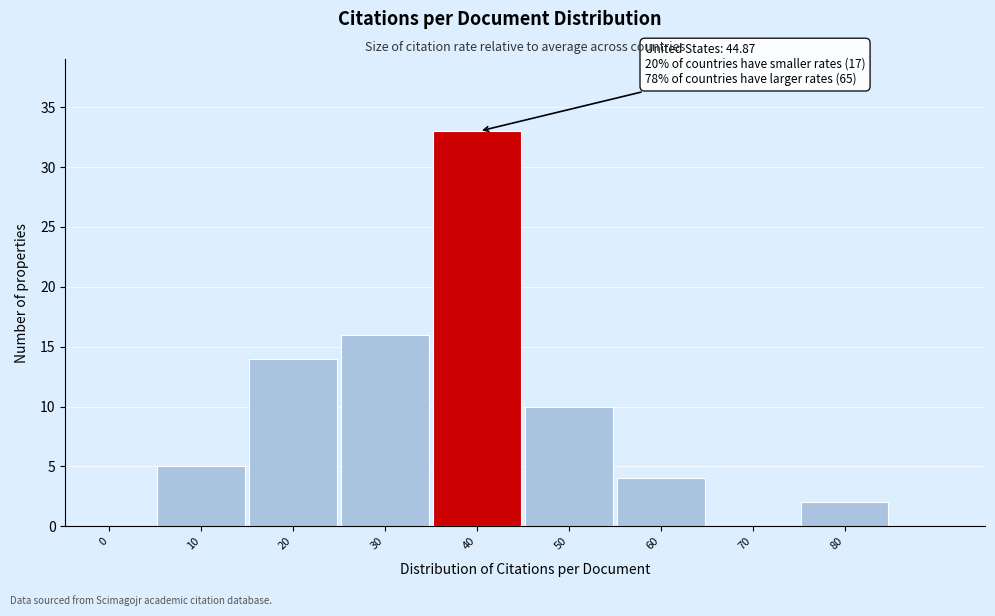

Reading left to right, extract all data points from this chart.

0=0	10=5	20=14	30=16	40=33	50=10	60=4	70=0	80=2